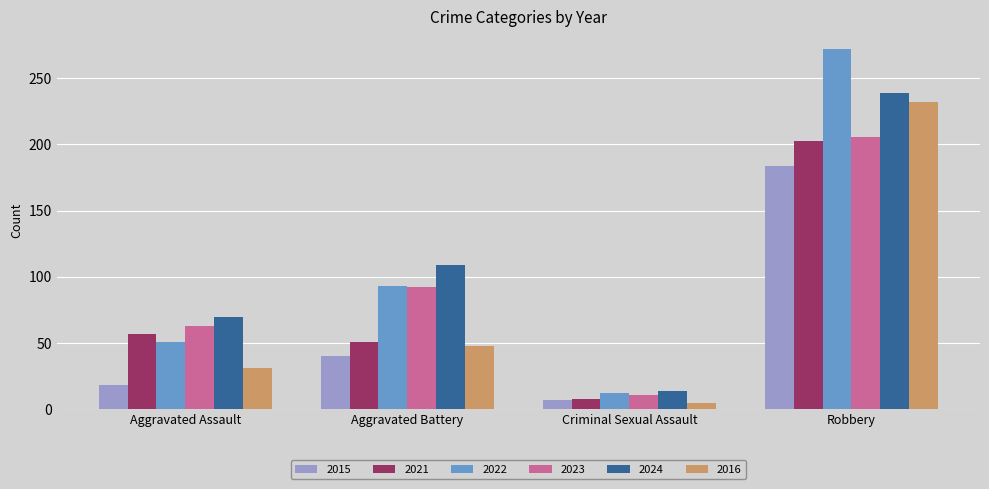

The value of 2016 at Aggravated Assault is 19. True or false?

False